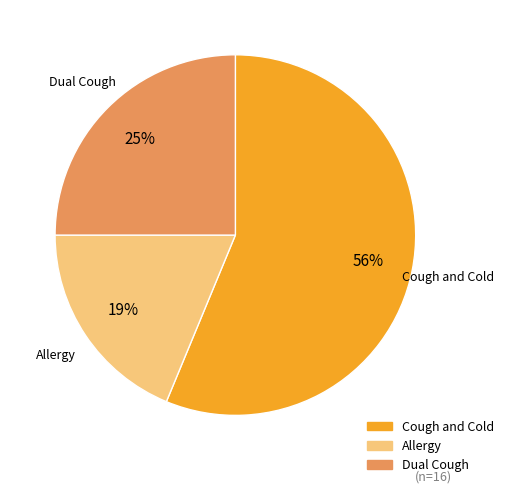

To the nearest percent, what is the average slice percentage?

33%